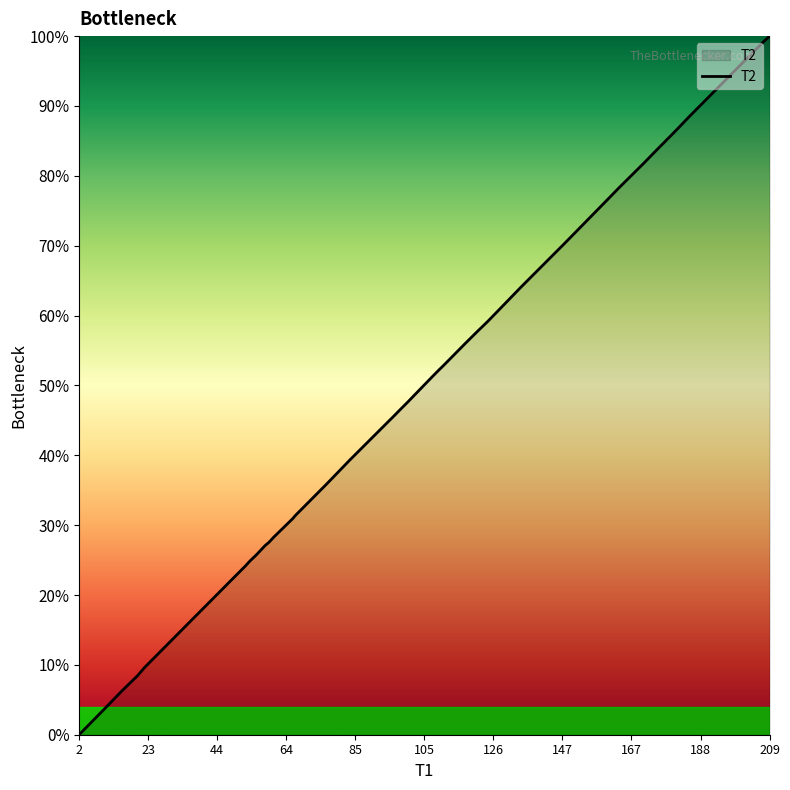

What is the difference between the maximum and minimum values?

100.0